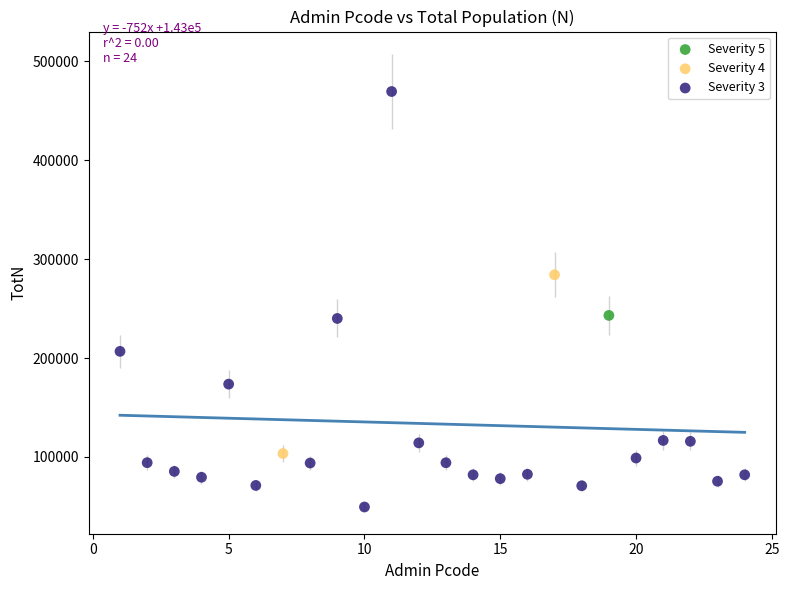

What are all the series names shown in the legend?

Severity 5, Severity 4, Severity 3